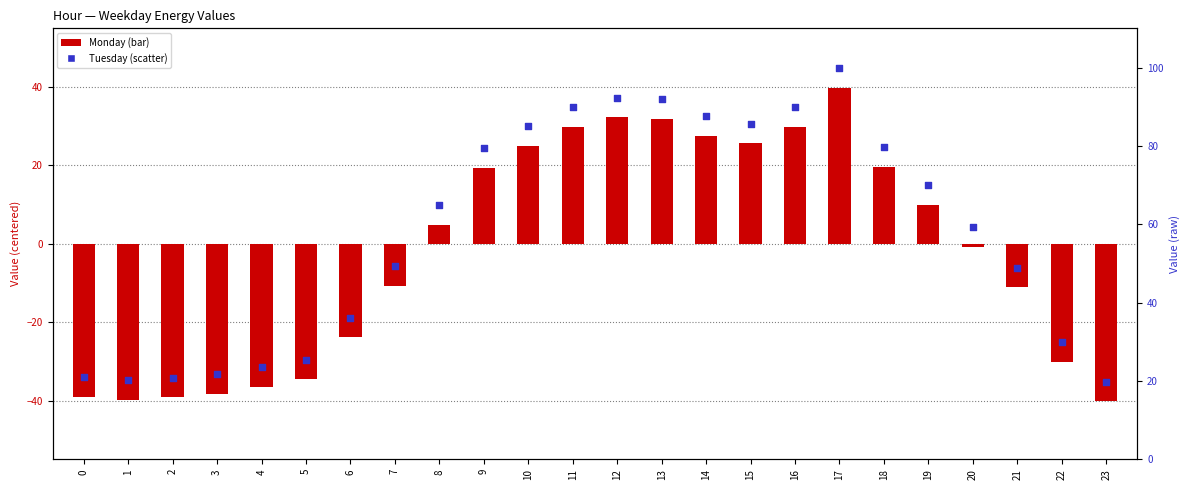

Which series reaches the maximum Y coordinate?

Tuesday